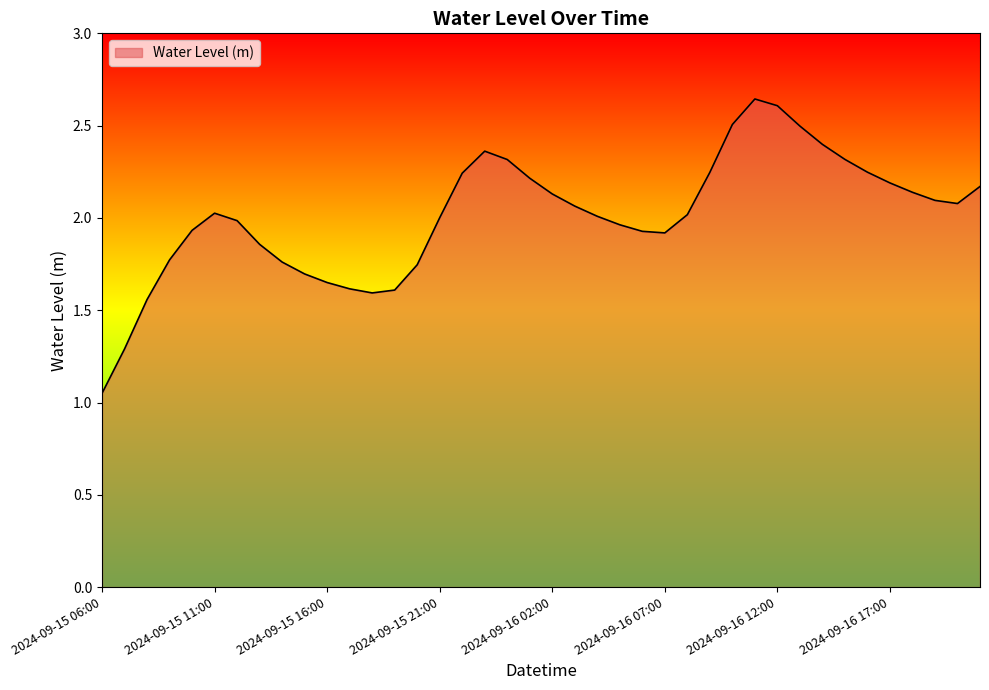

Does the chart have visible grid lines?

No